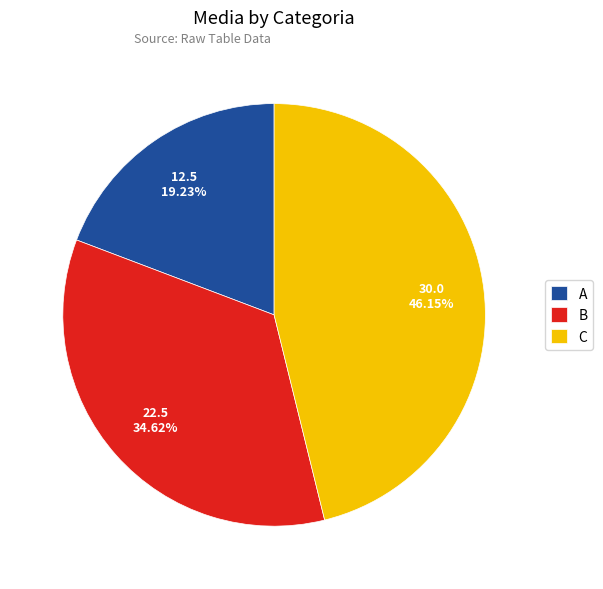

To the nearest percent, what percentage of the pie is C?

46%